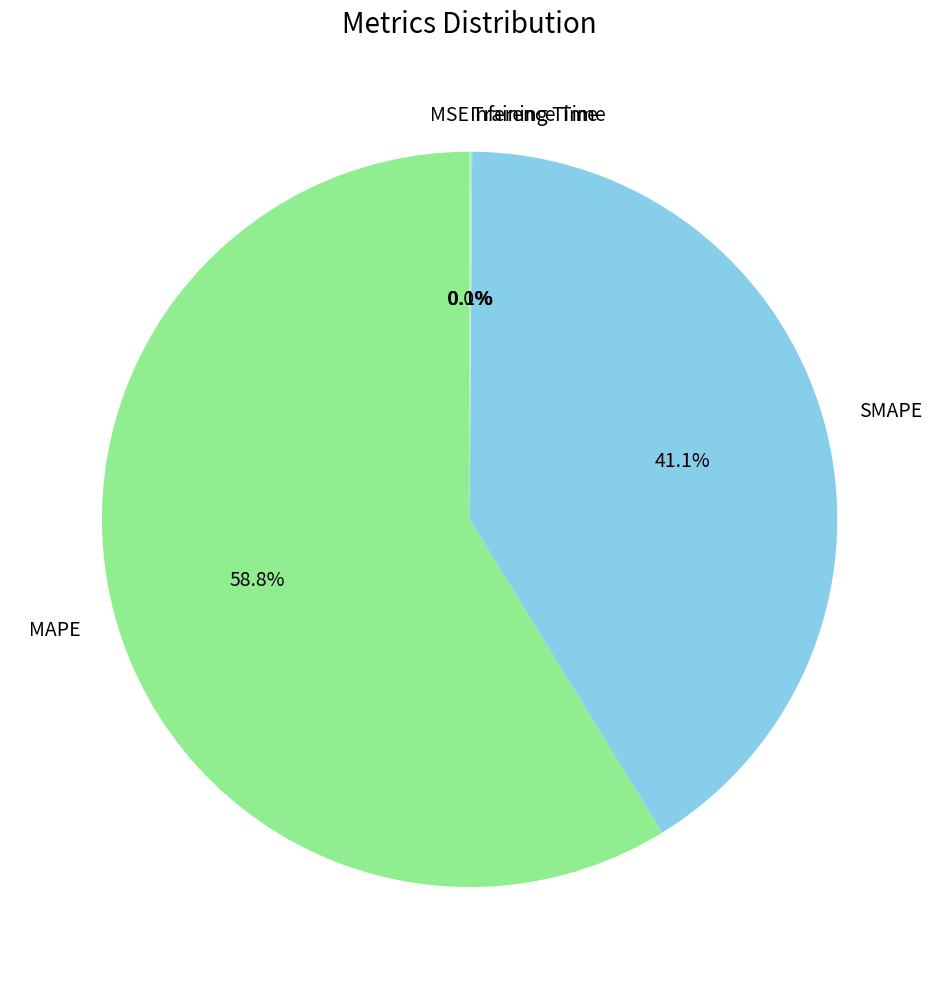

Which slice is the largest?

MAPE